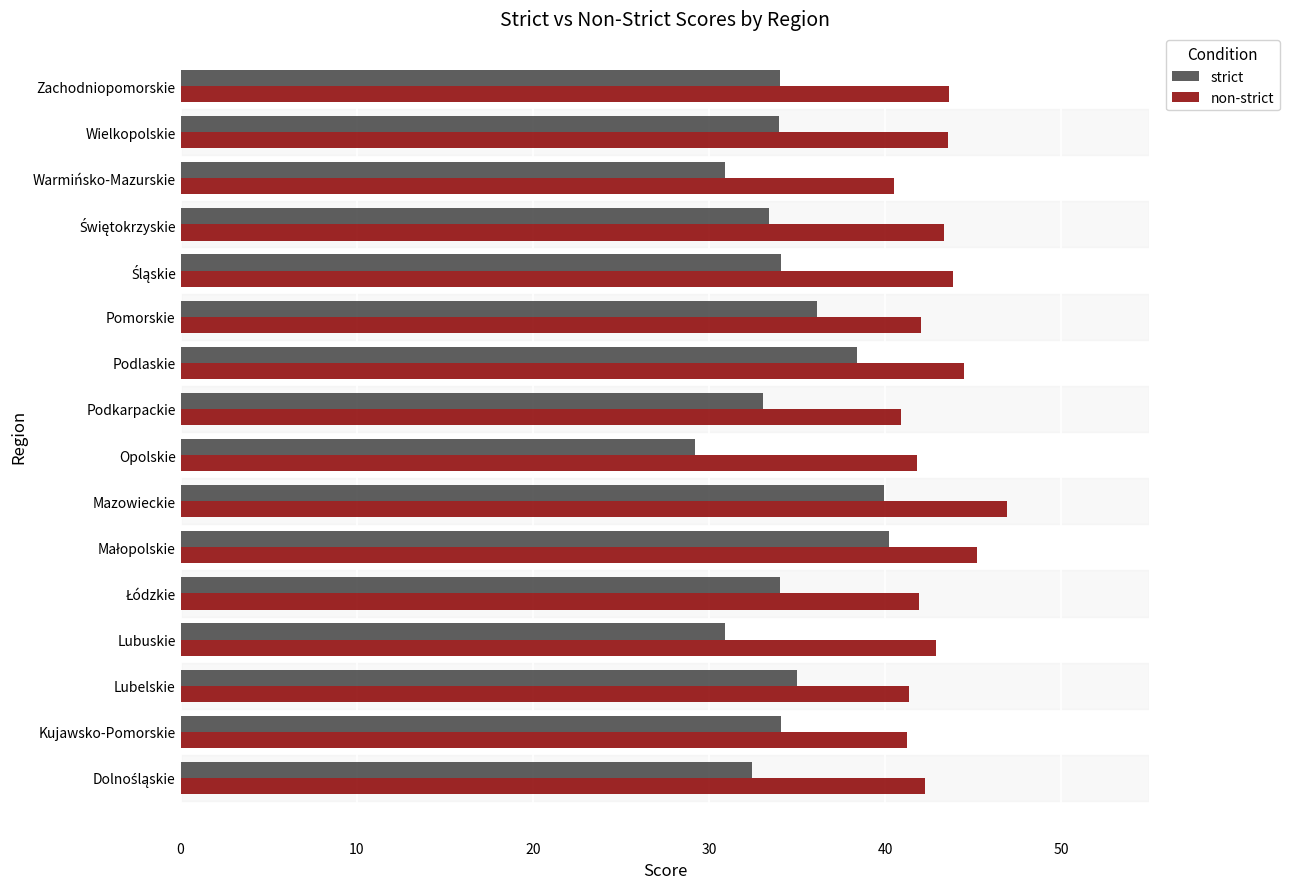

What is the smallest value displayed?

29.2